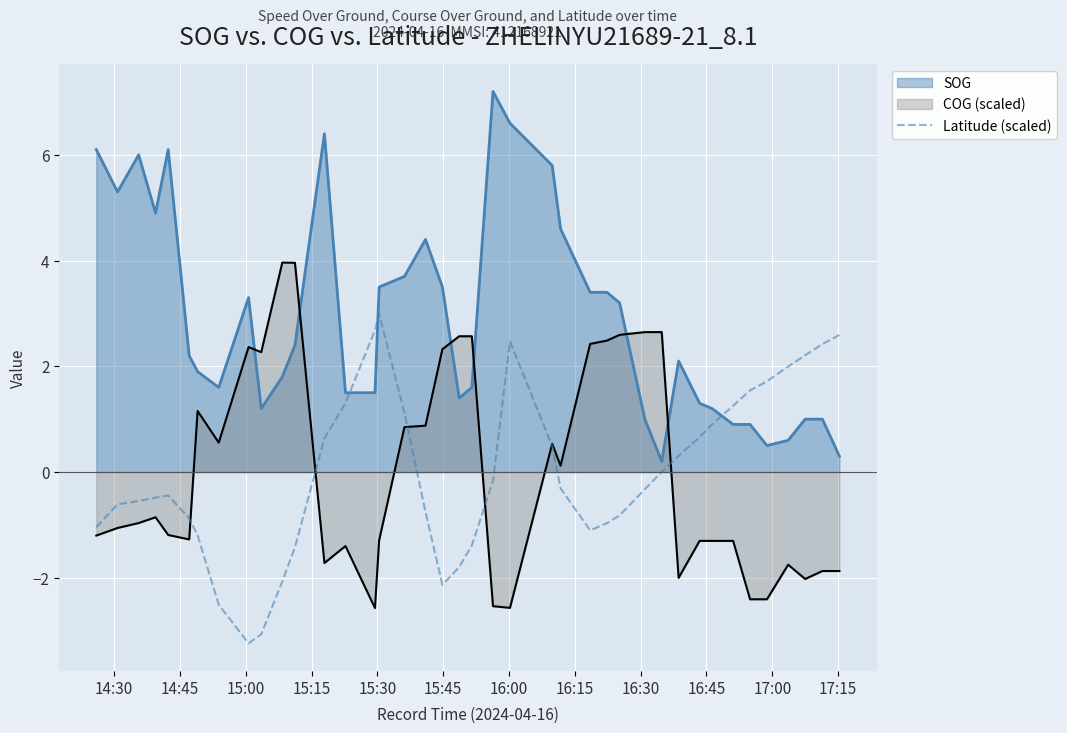

Rank the series by their maximum value, from highest to lowest.

SOG, COG (scaled), Latitude (scaled)